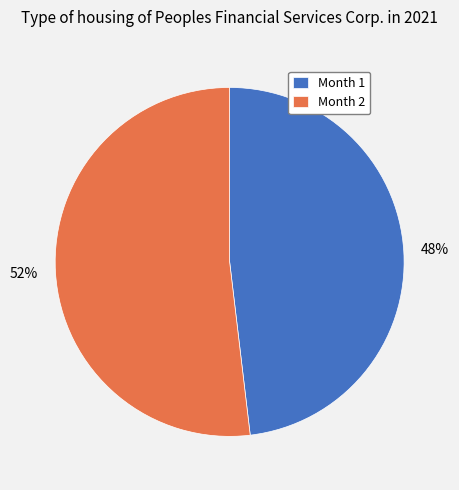

What is the ratio of the value at Month 2 to the value at Month 1?

1.1